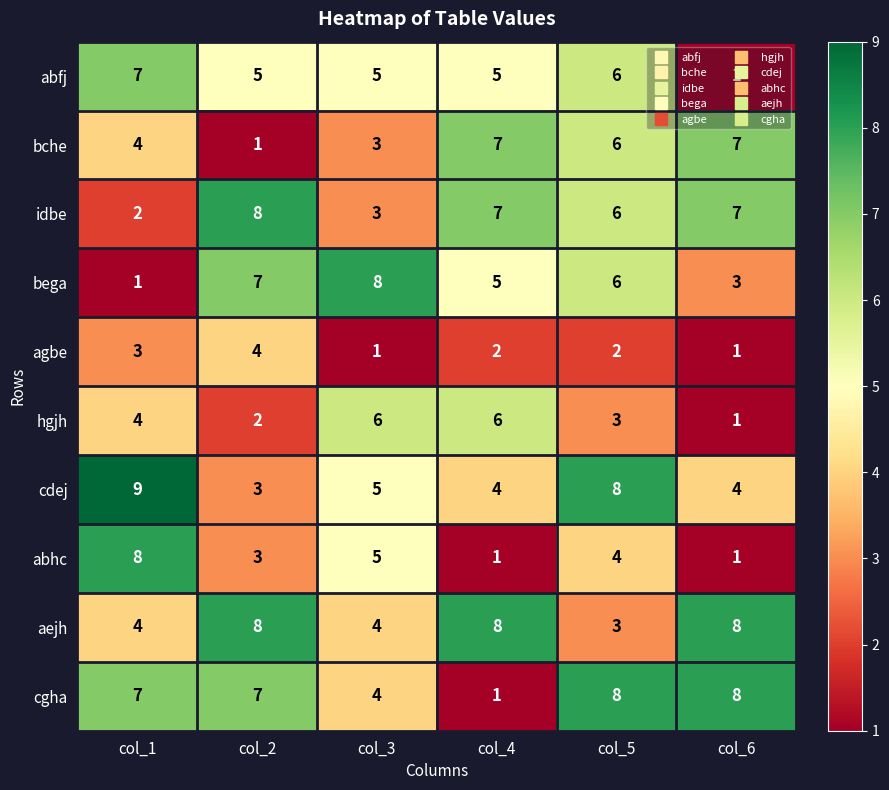

The bega series shows 6 at col_5. True or false?

True